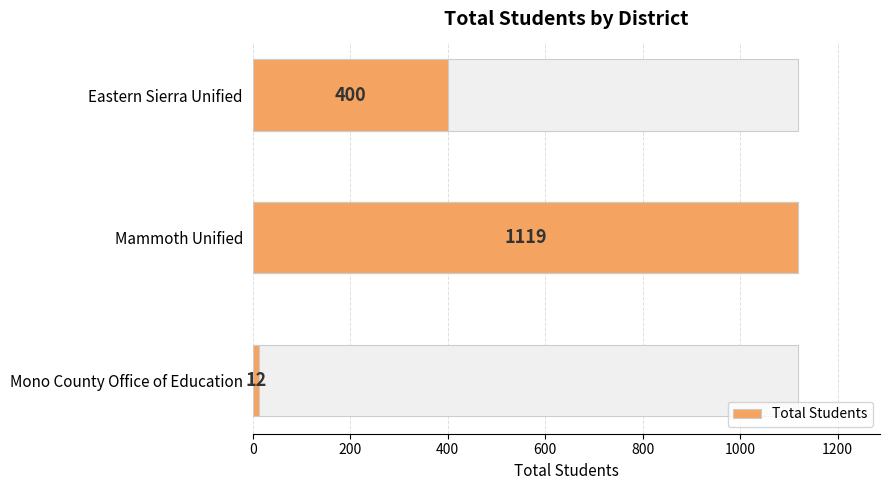

Count the number of data series in this chart.

1